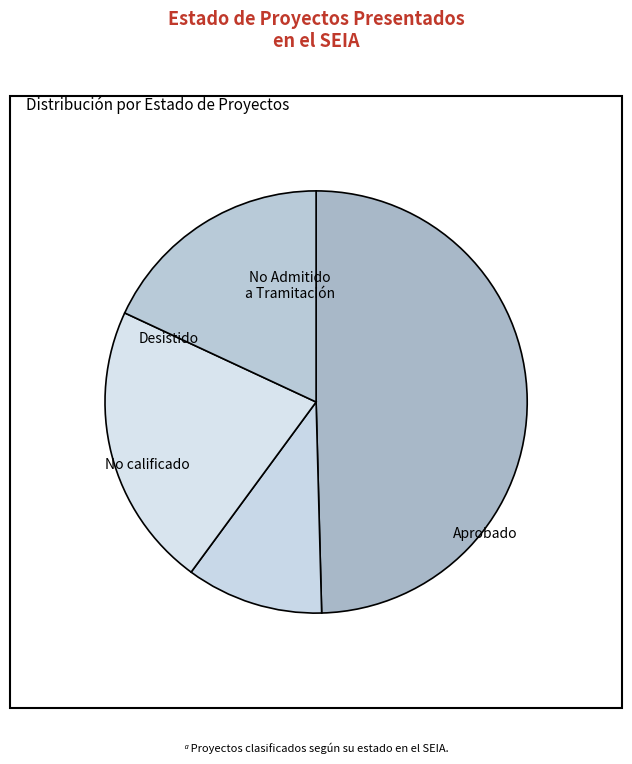

To the nearest percent, what is the difference between the largest and smallest slice percentages?

39%